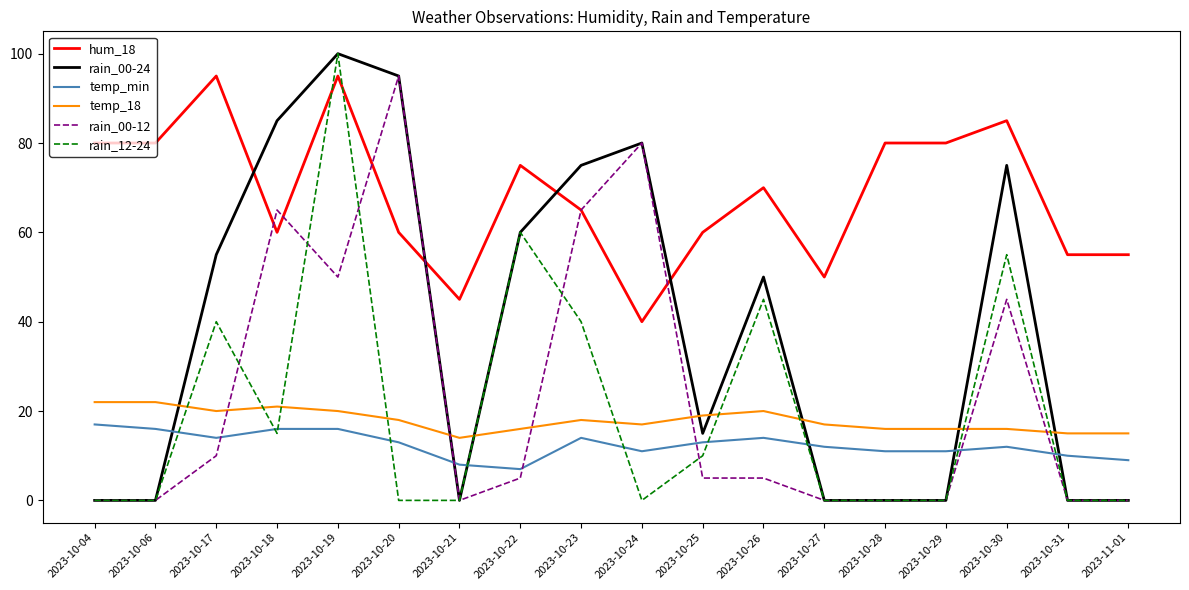

The hum_18 series shows 80 at 2023-10-28. True or false?

True